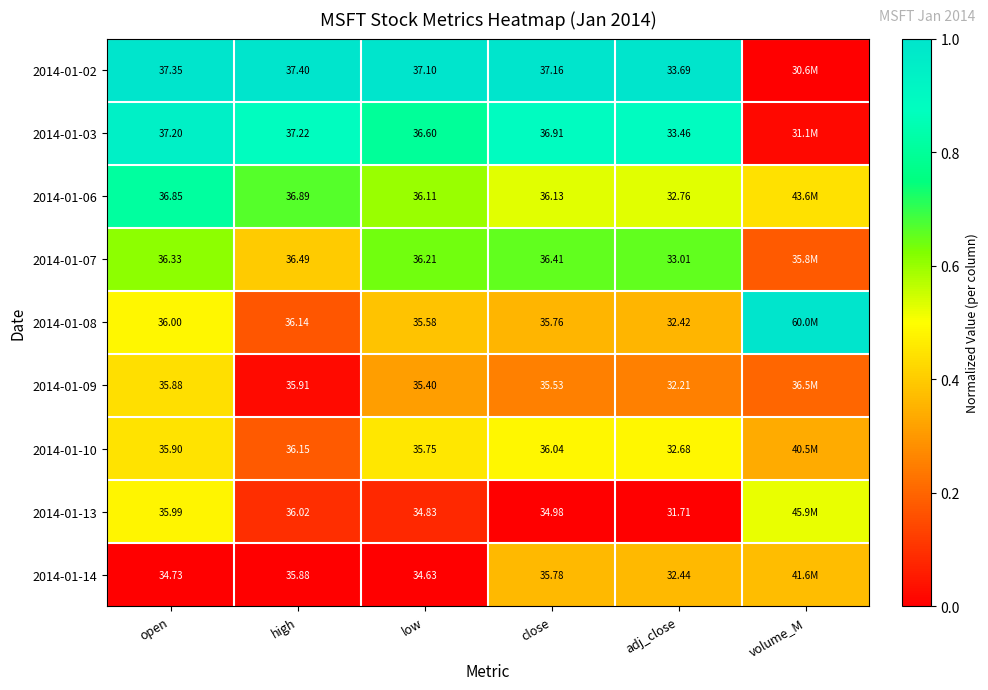

Is the value of 2014-01-10 at open greater than the value of 2014-01-14 at low?

Yes